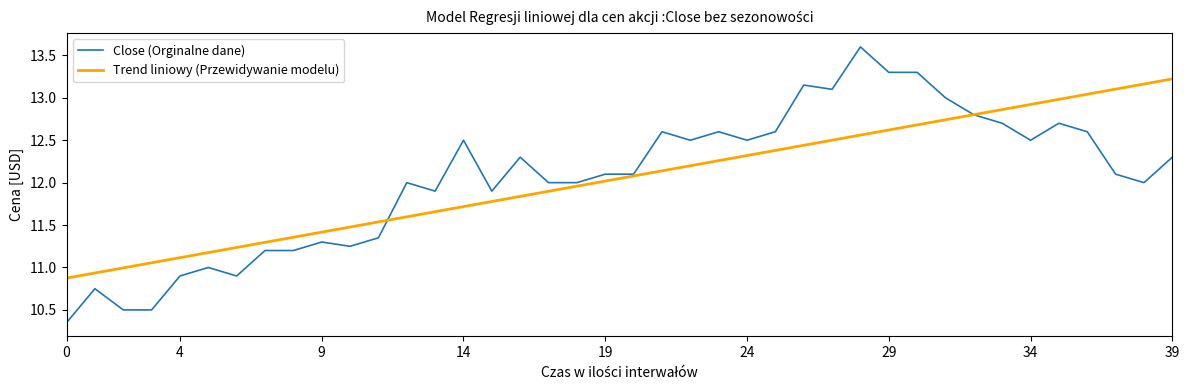

Rank the series by their maximum value, from highest to lowest.

Close (Orginalne dane), Trend liniowy (Przewidywanie modelu)